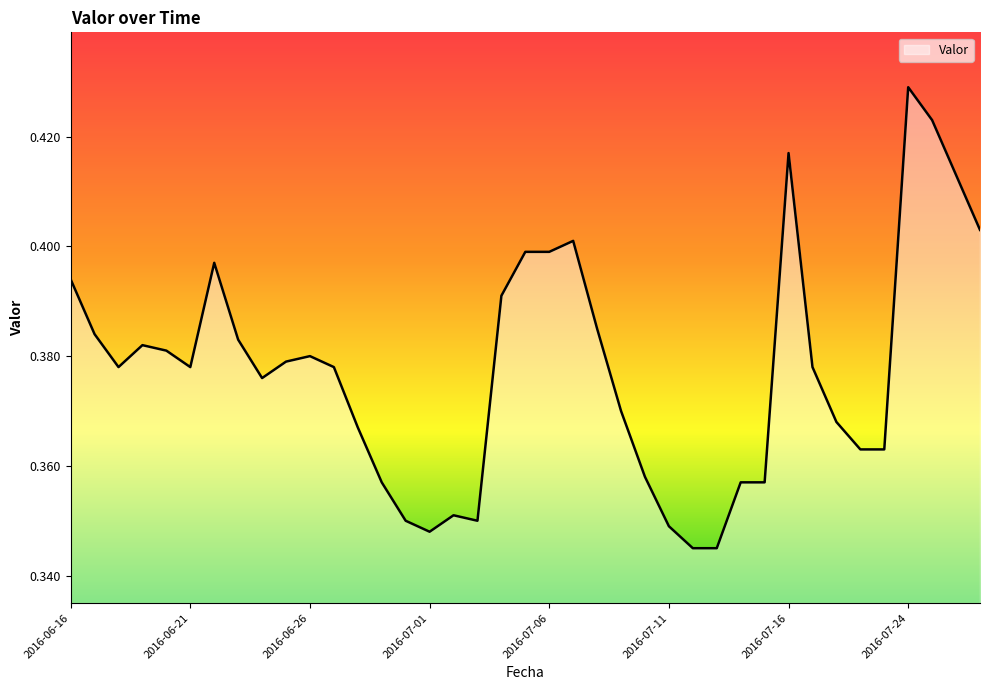

What is the minimum value shown in the chart?

0.3